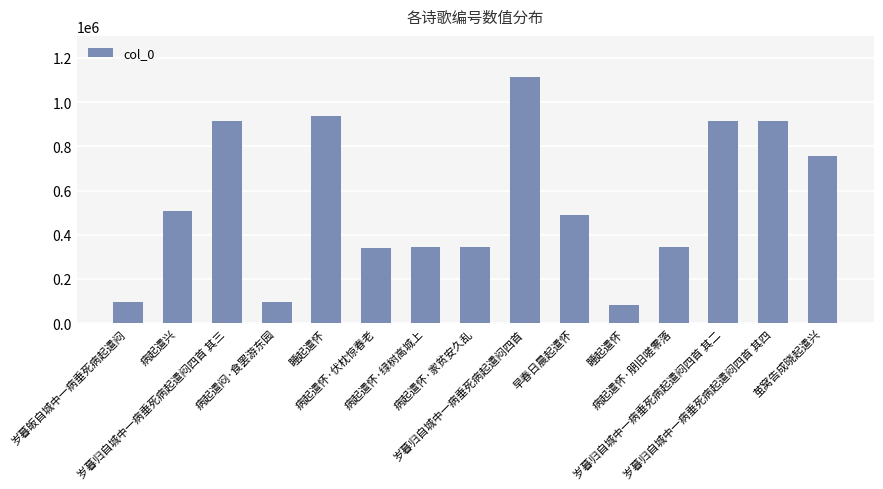

Reading right to left, transcribe all the data shown in this chart.

755361	915206	915208	344145	82007	491173	1115828	344142	344140	341393	937196	93463	915207	507589	93462